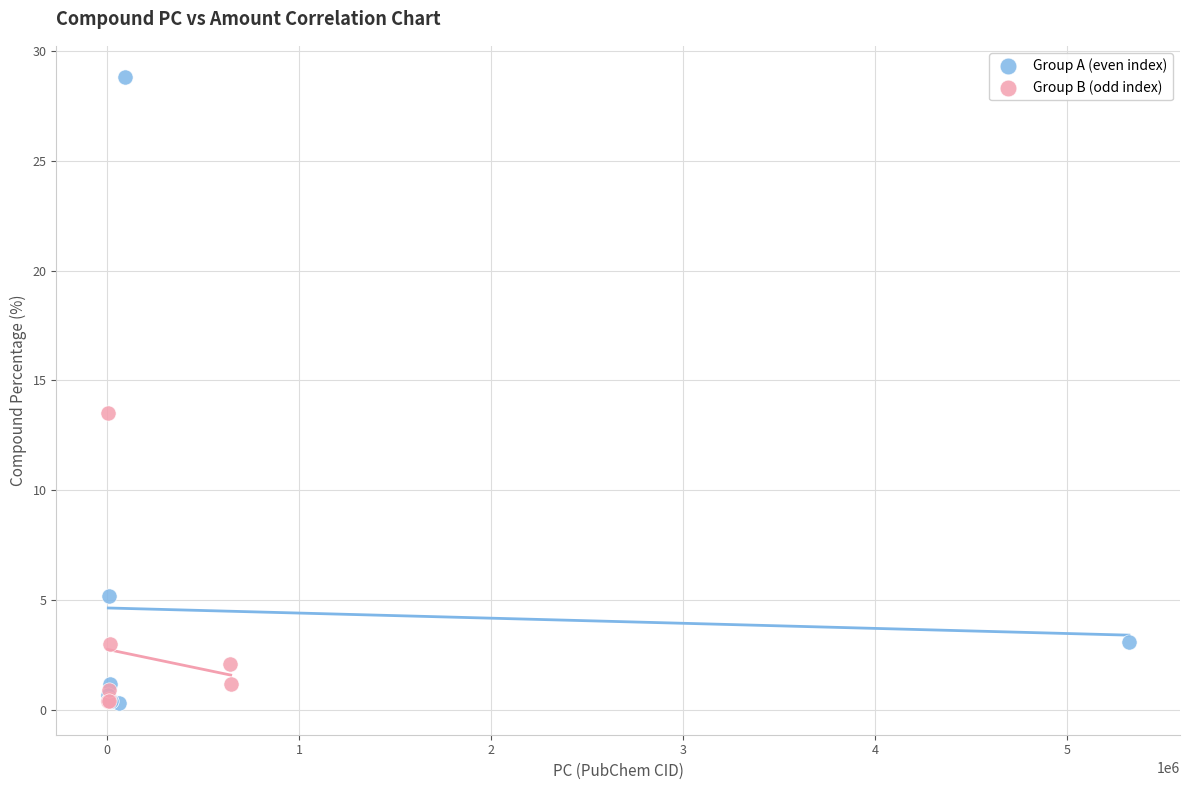

What are all the series names shown in the legend?

Group A (even index), Group B (odd index)